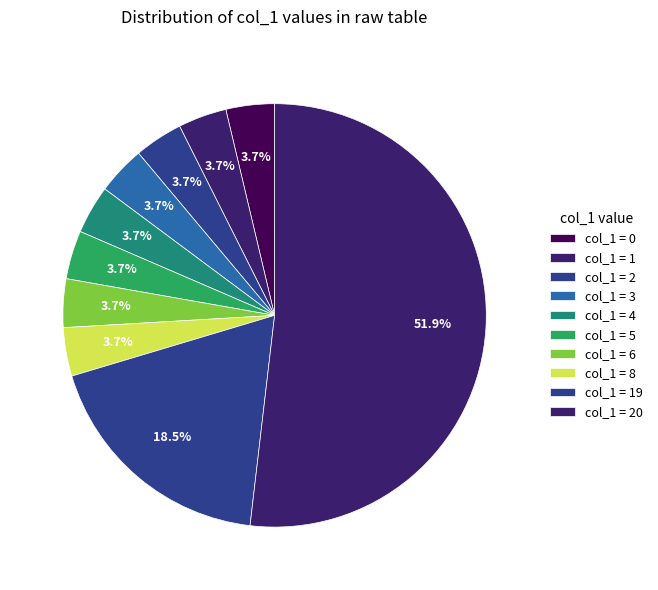

How many slices are in this pie chart?

10